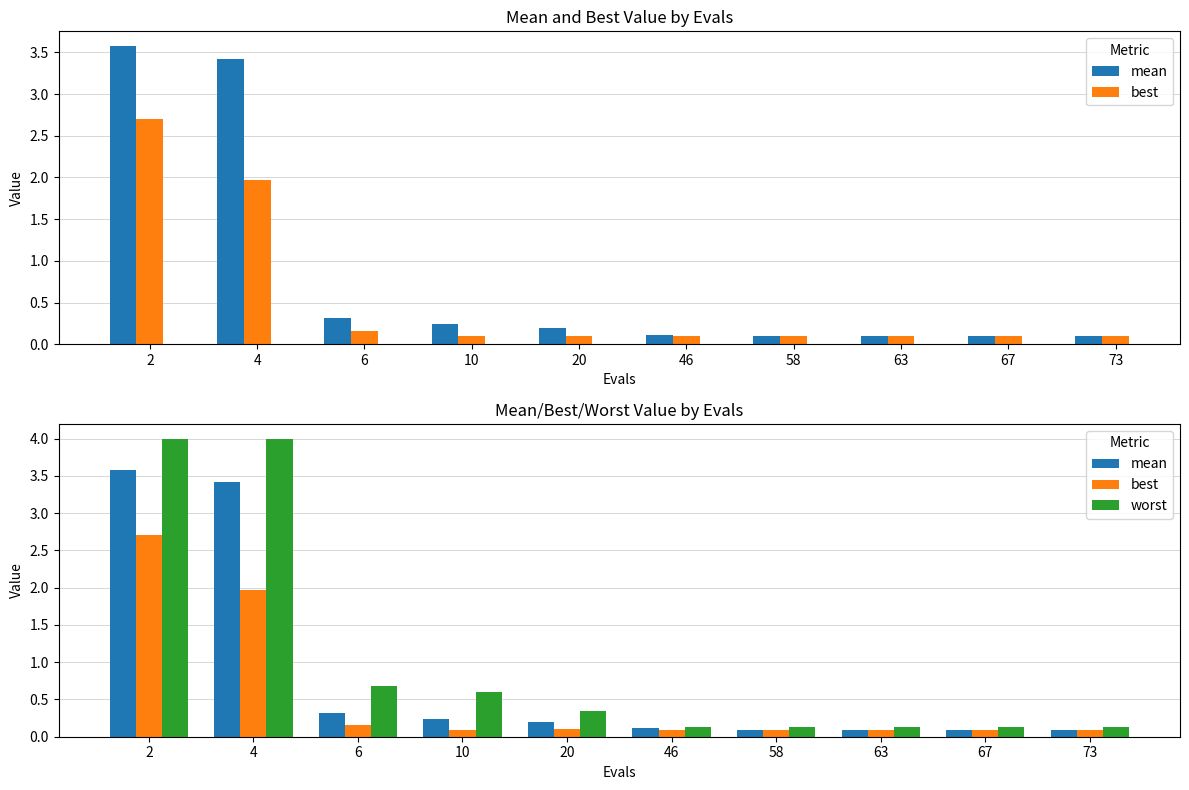

Which category has the lowest value in the mean series?

58